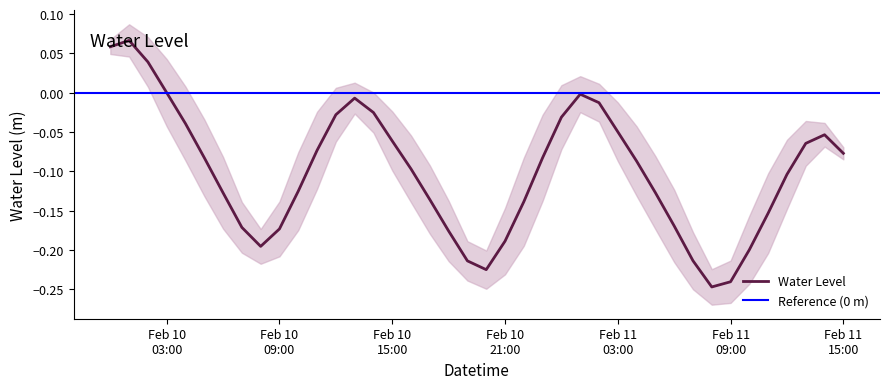

What is the minimum value shown in the chart?

-0.2